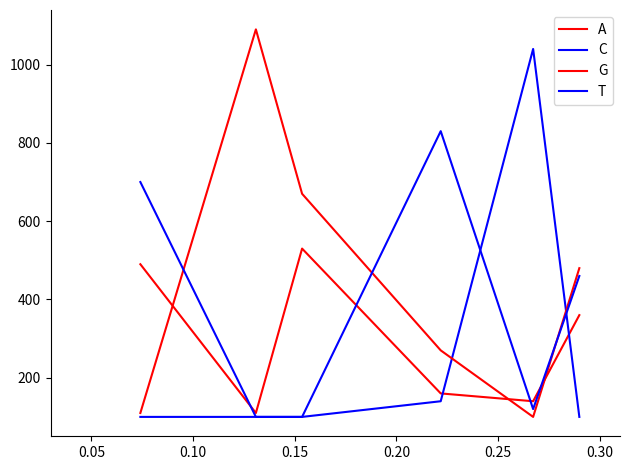

How many lines are shown in the chart?

4